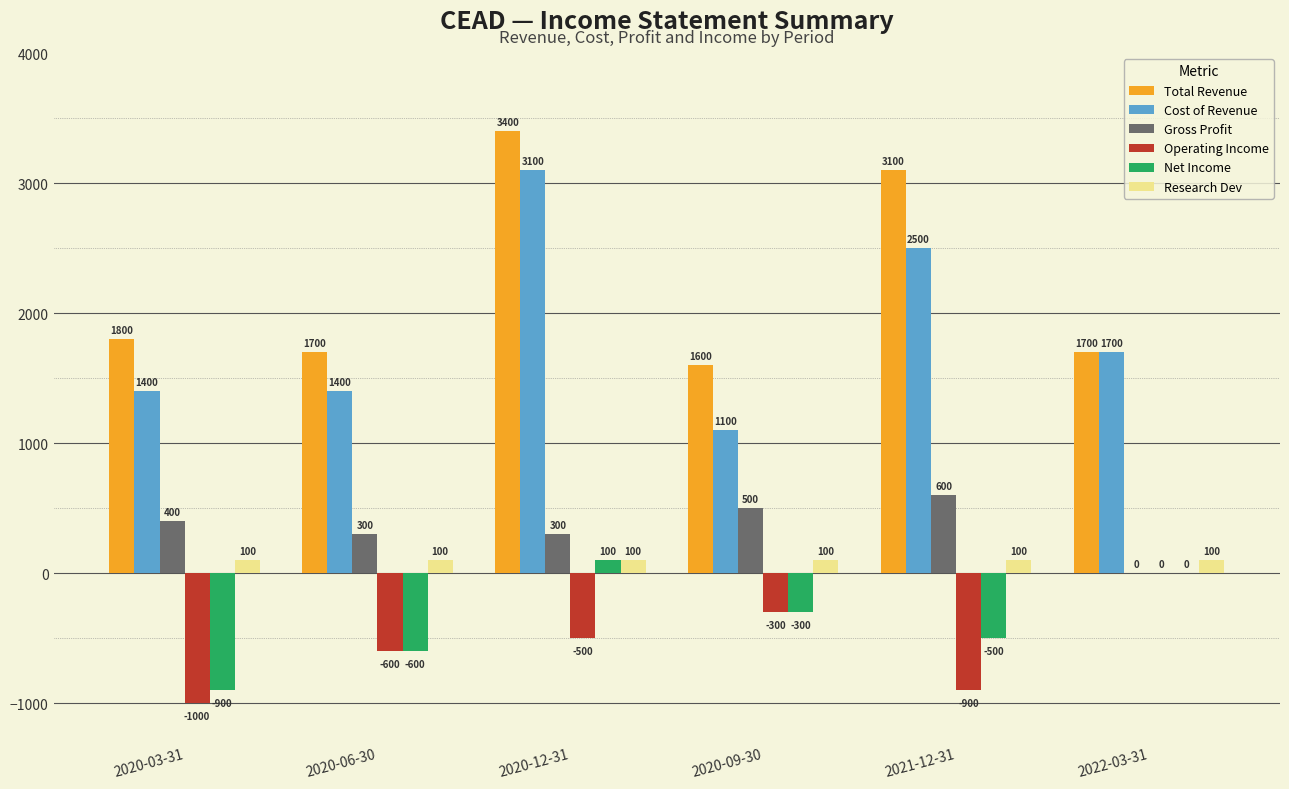

What is the total value across all series at 2022-03-31?

3500